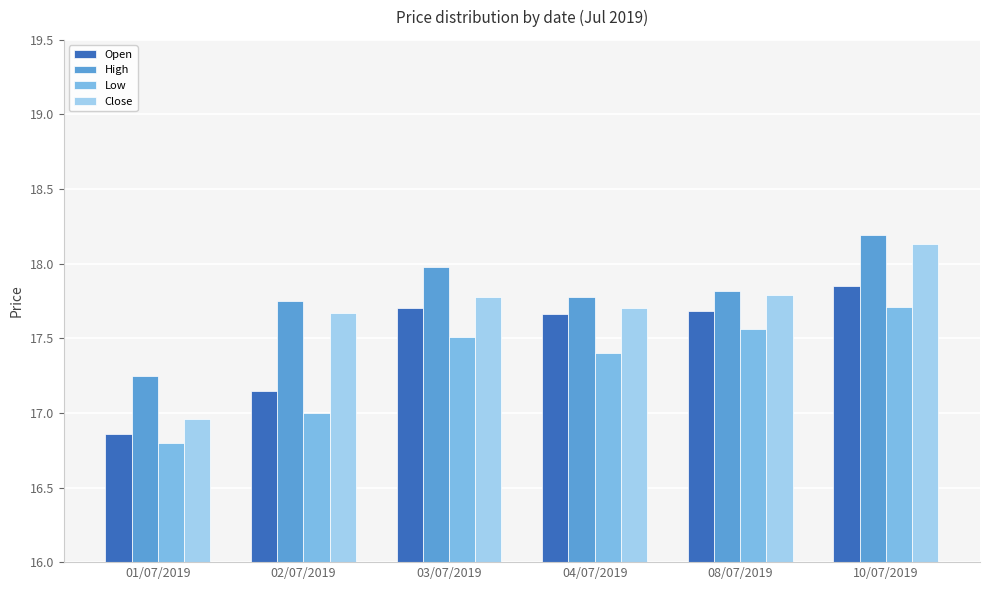

Is it true that High equals 30.9 at 02/07/2019?

False